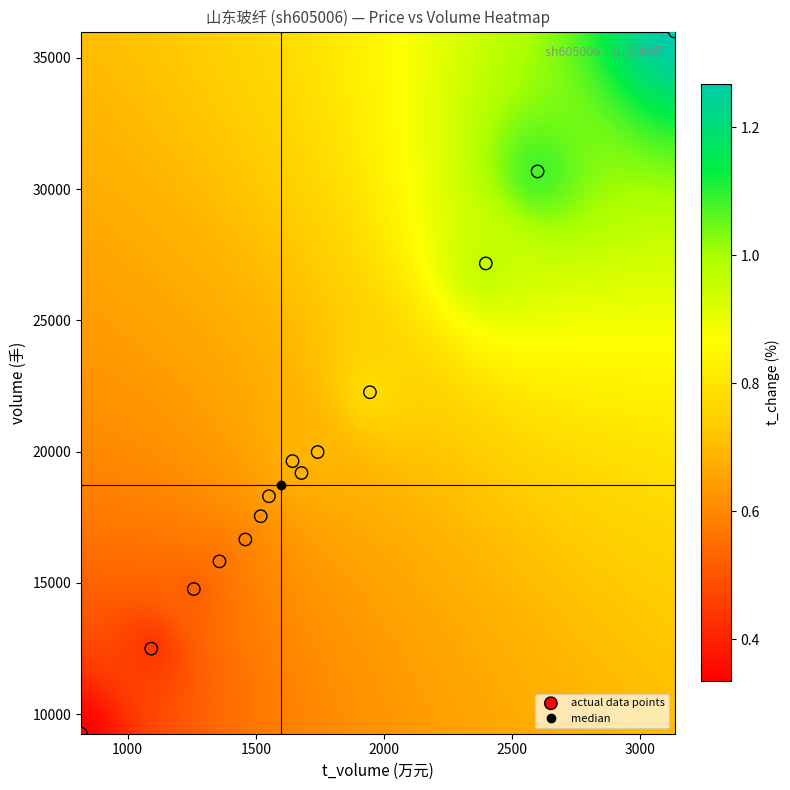

What is the range of X values (max minus min)?

2316